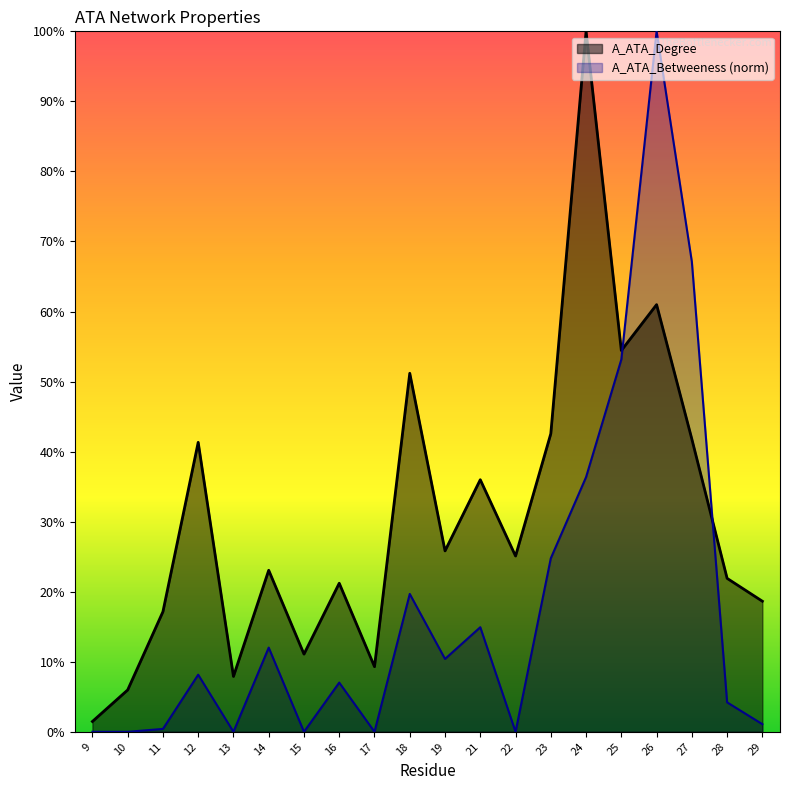

Which series has the largest total across all categories?

A_ATA_Degree